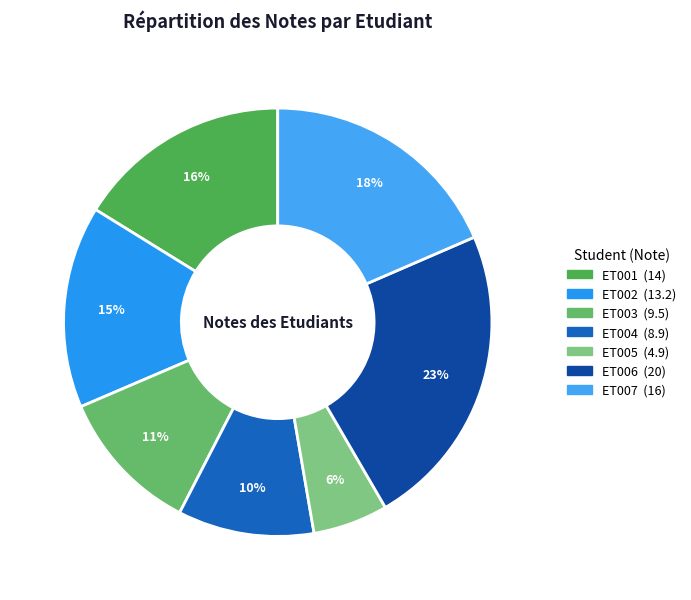

The ET001 slice represents 7% of the pie. True or false?

False